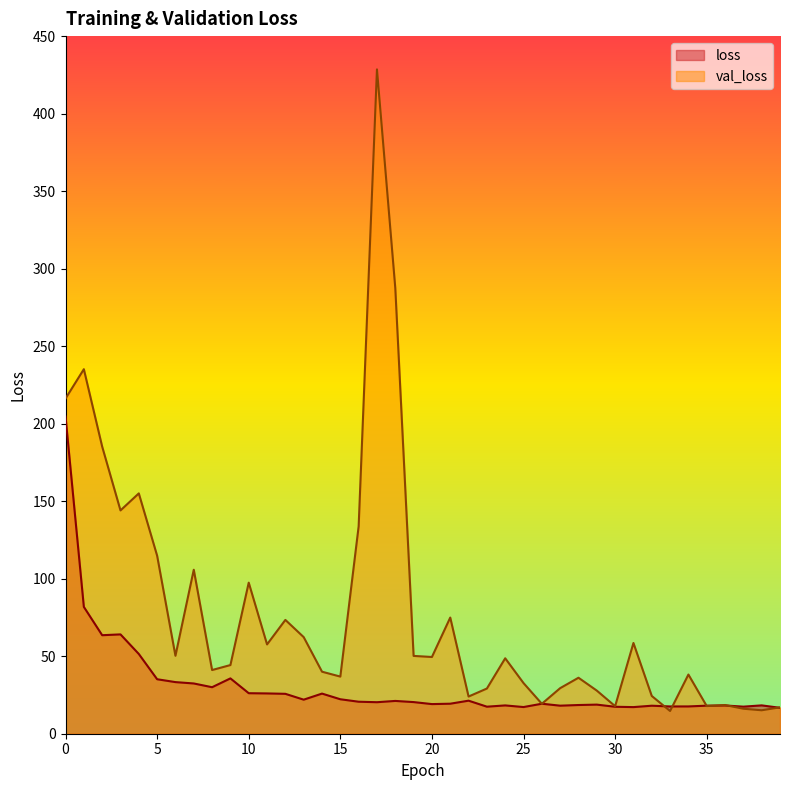

What are all the series names shown in the legend?

loss, val_loss